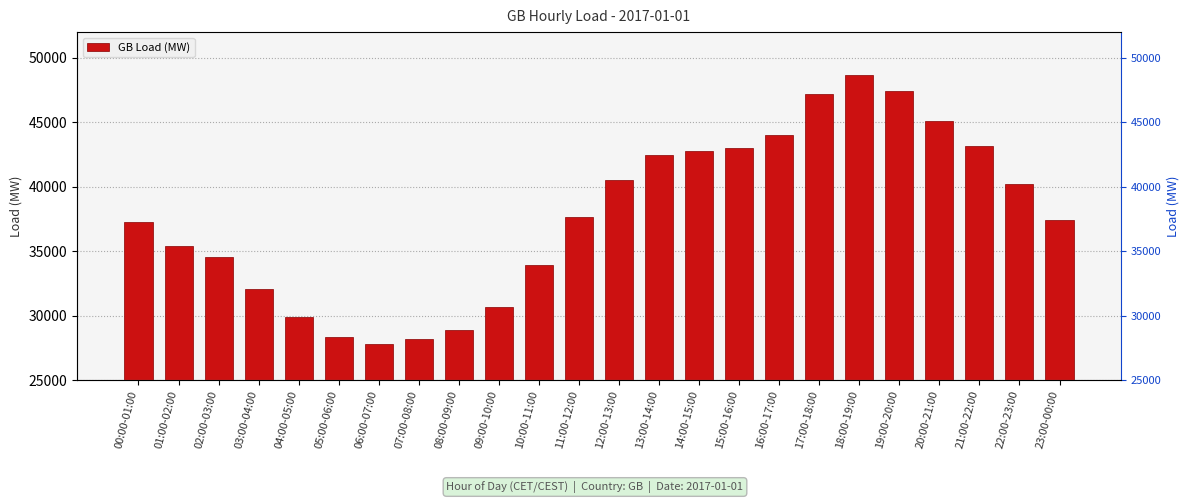

What is the approximate value at 20:00-21:00?

45090